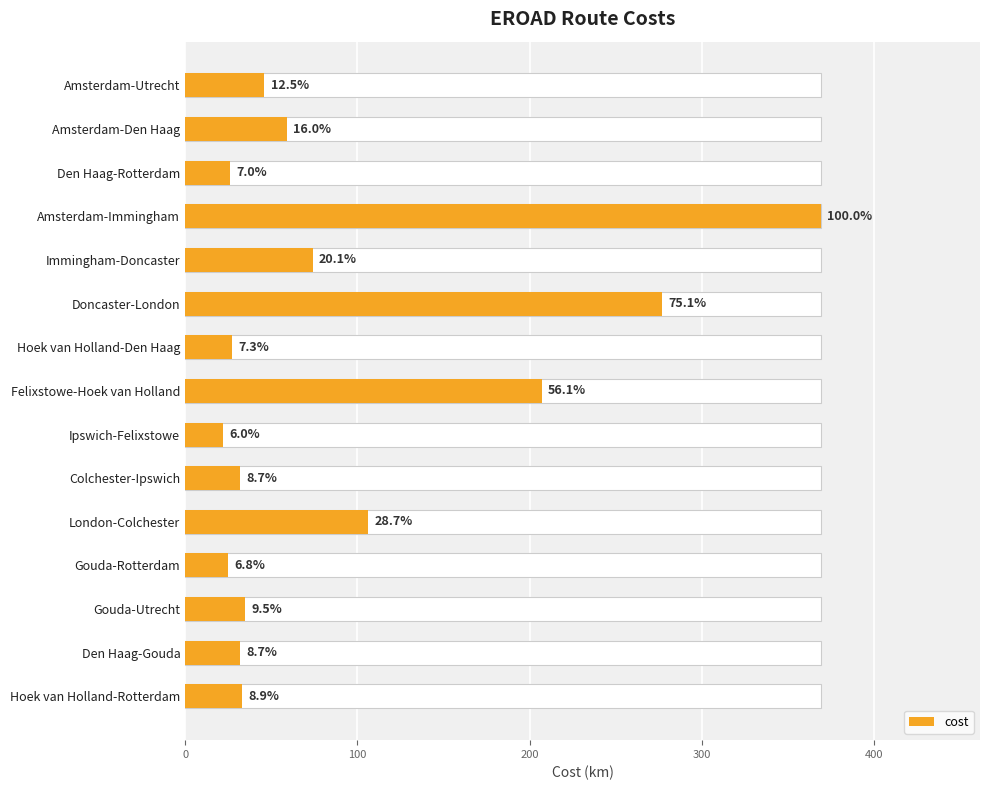

What is the difference between the second highest and second lowest values?

252